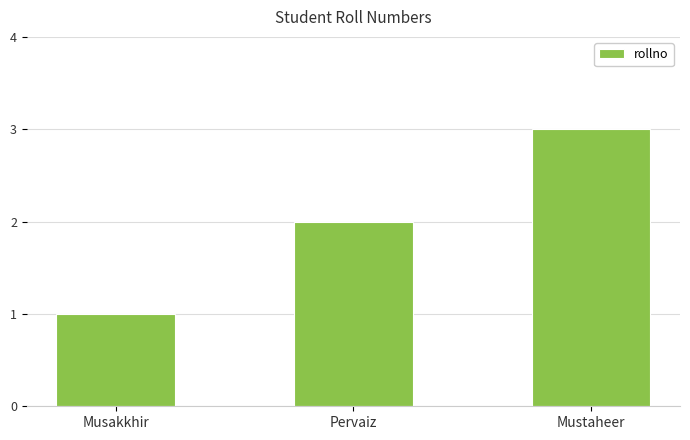

List the labels in order of value, smallest first.

Musakkhir, Pervaiz, Mustaheer